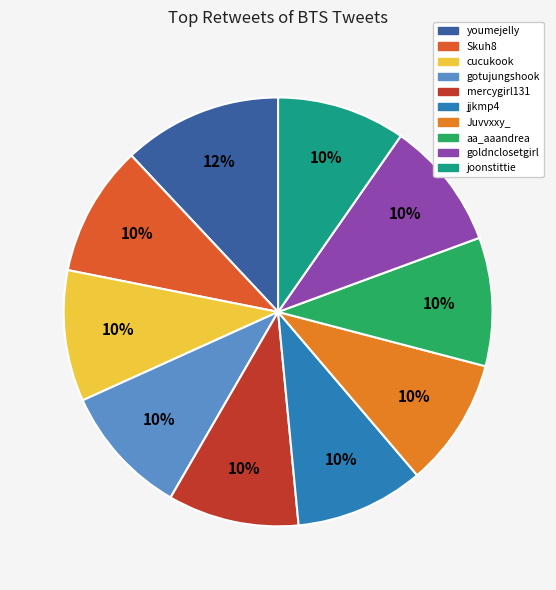

Rank the categories by value from lowest to highest.

joonstittie, goldnclosetgirl, aa_aaandrea, Juvvxxy_, jjkmp4, mercygirl131, gotujungshook, cucukook, Skuh8, youmejelly